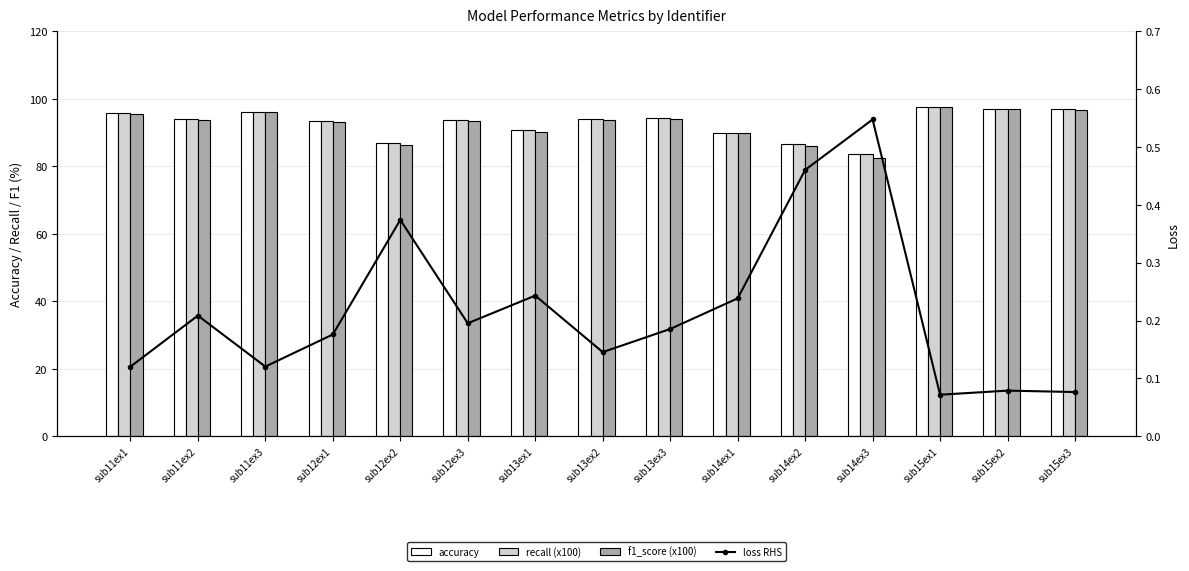

Which series has the largest total across all categories?

accuracy